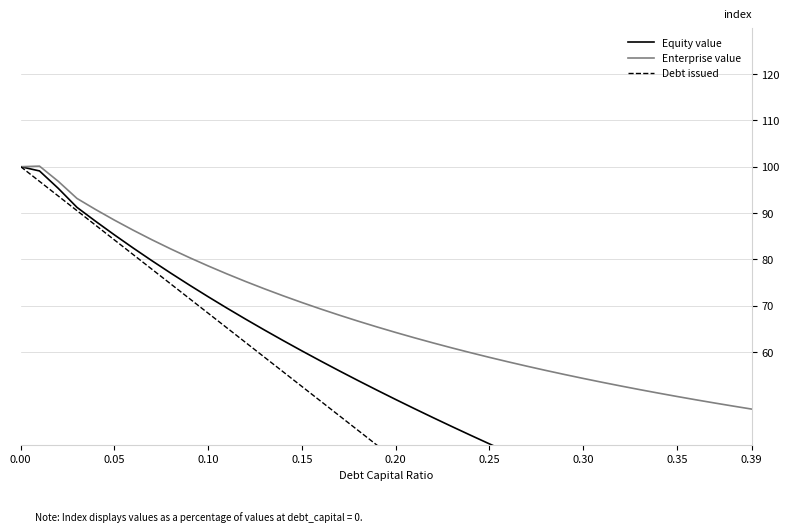

How many series are shown in this chart?

3